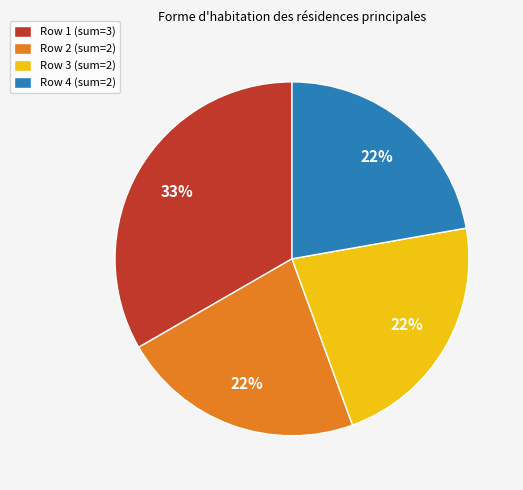

Which category has the biggest portion of the pie?

Row 1 (sum=3)